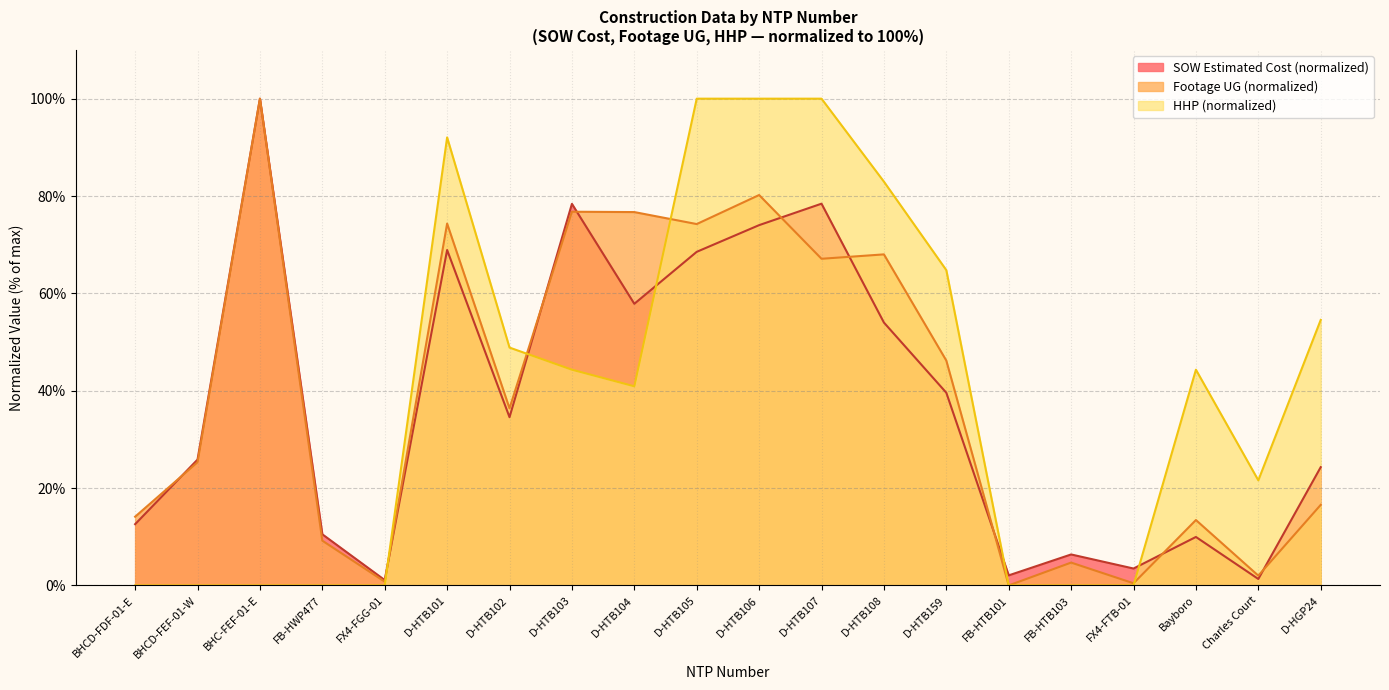

Which category has the lowest value across all series?

FB-HTB101